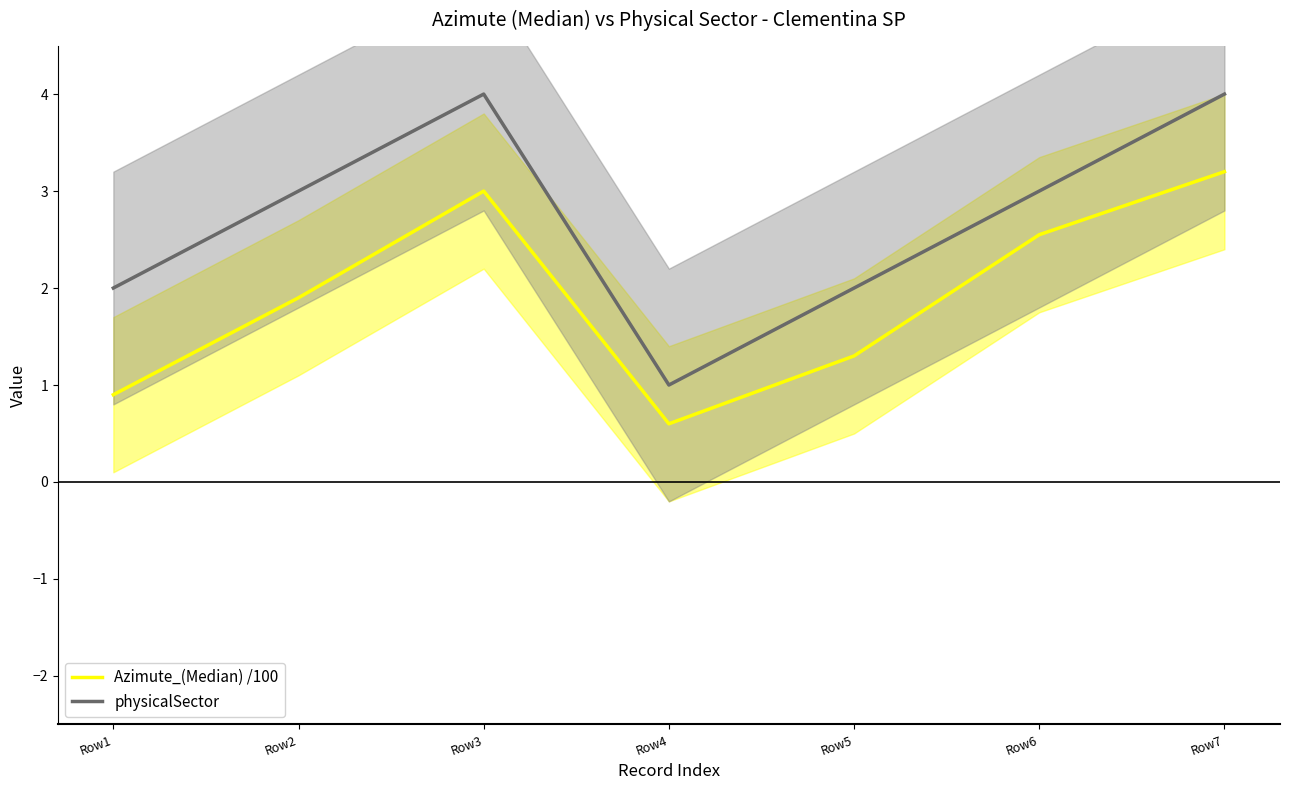

At how many categories does at least one series exceed 3?

2